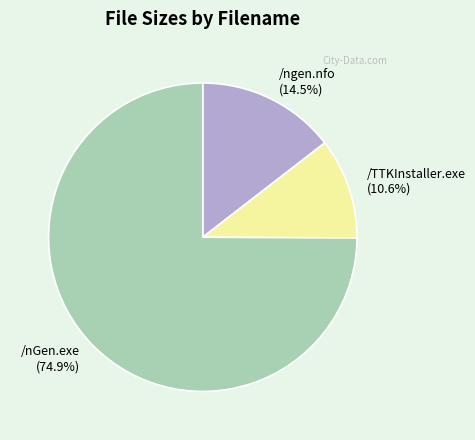

What is the ratio of the value at /nGen.exe (74.9%) to the value at /TTKInstaller.exe (10.6%)?

7.1